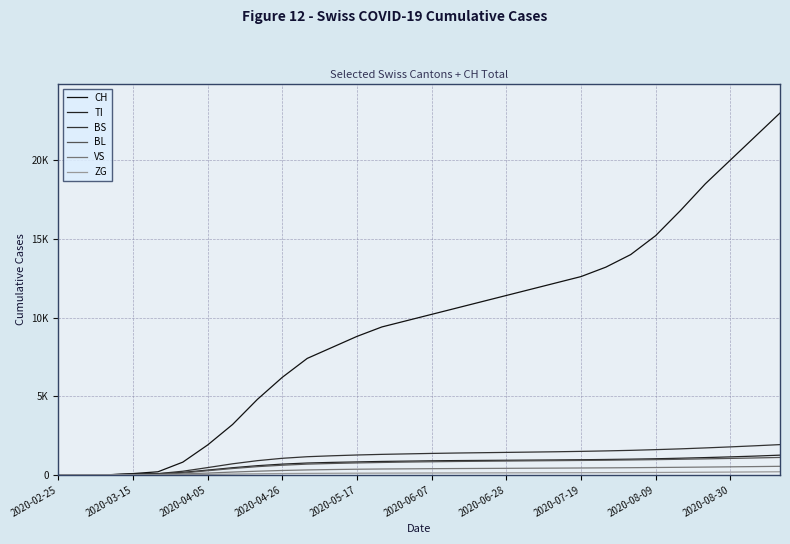

True or false: ZG and BS cross at least once.

False